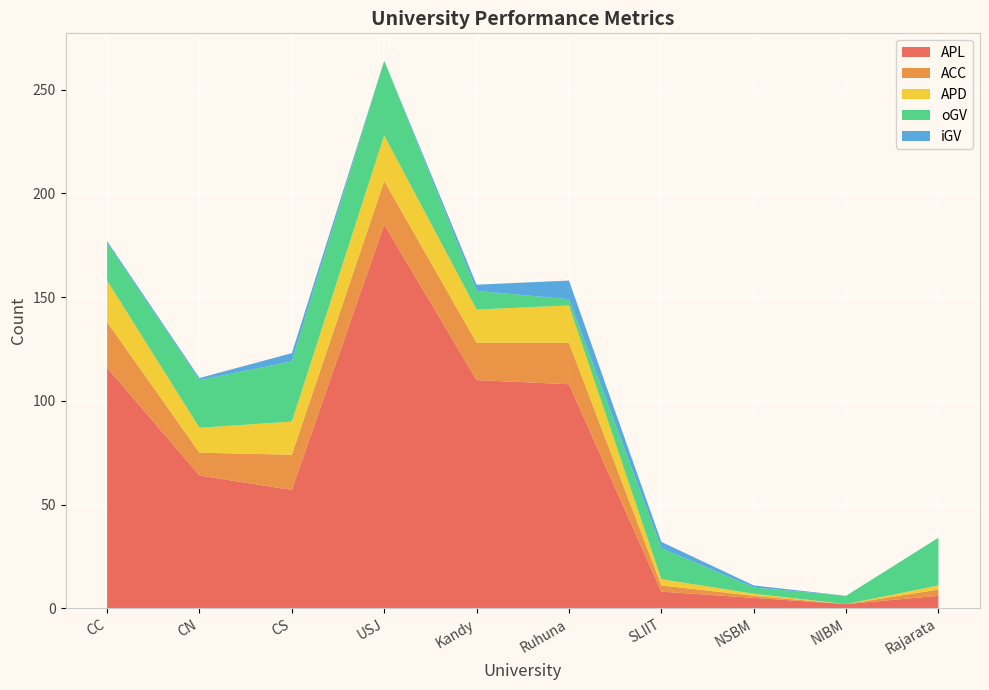

Reading right to left, list all the values displayed in this chart.

APL: 6	2	5	8	108	110	185	57	64	116
ACC: 3	0	1	3	20	18	21	17	11	22
APD: 2	0	1	3	18	16	22	16	12	20
oGV: 23	4	3	15	3	9	36	29	23	18
iGV: 0	0	1	3	9	3	0	4	1	1